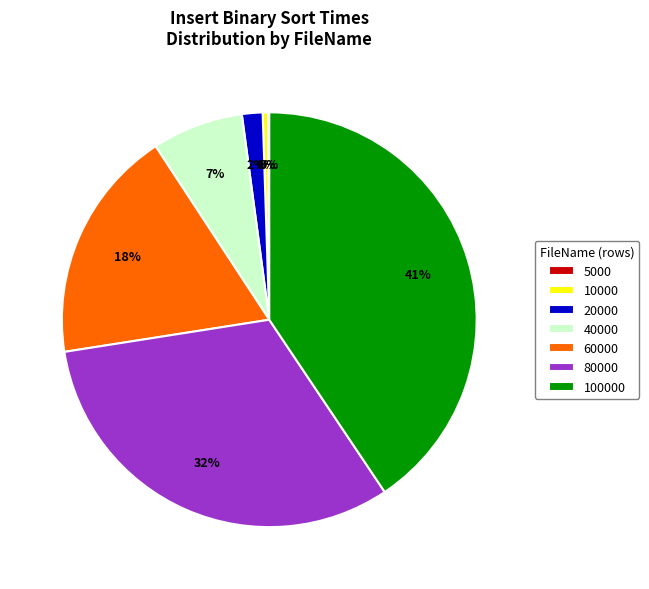

To the nearest percent, what is the average slice percentage?

14%